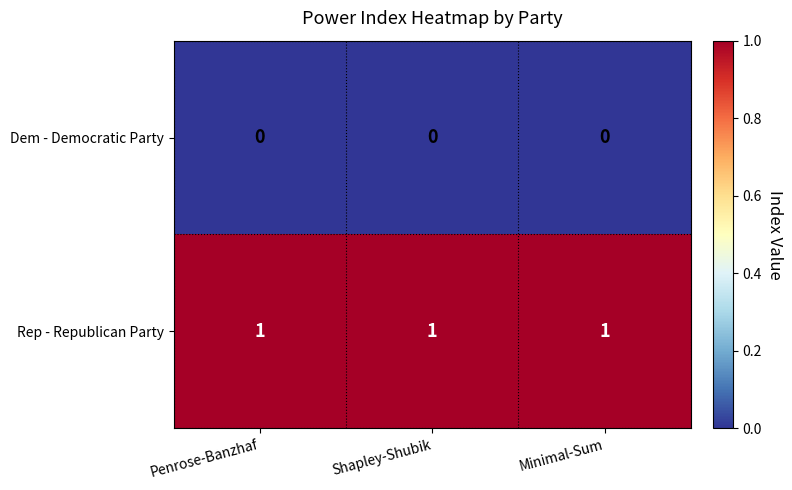

How many distinct data groups are displayed?

2